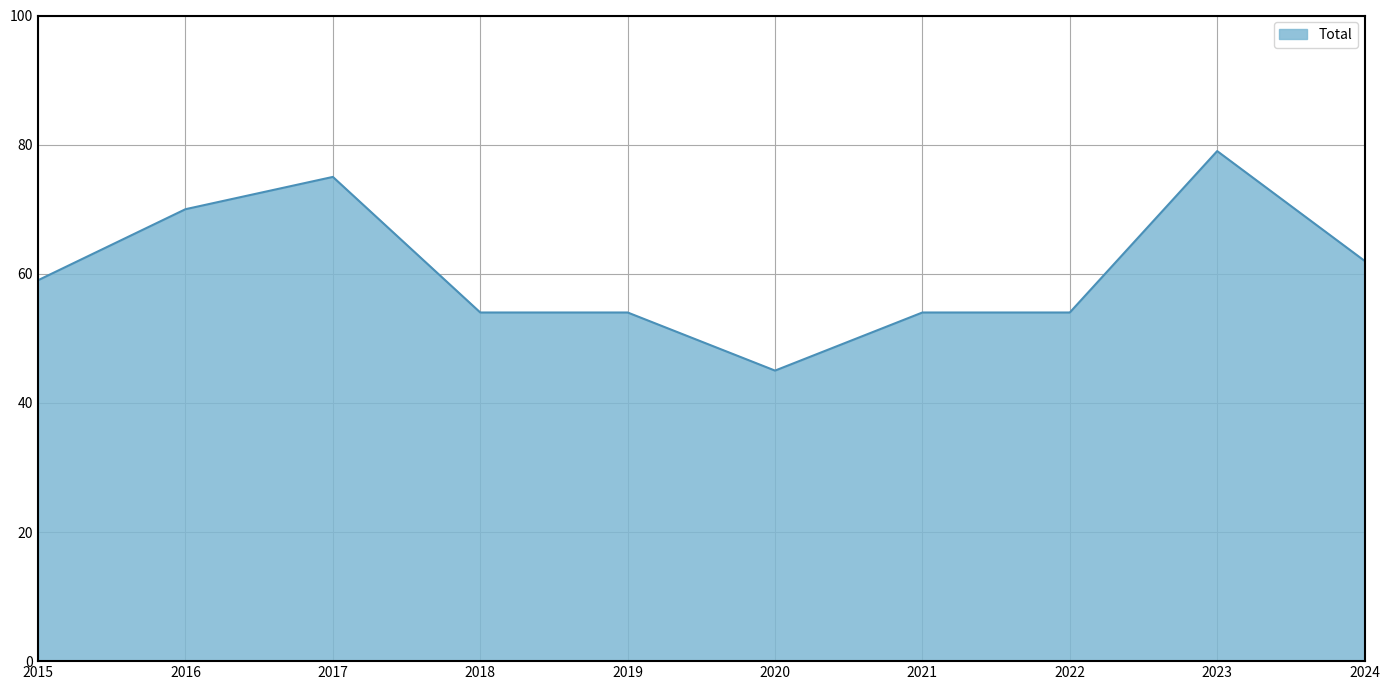

What is the ratio of the value at 2023 to the value at 2018?

1.5